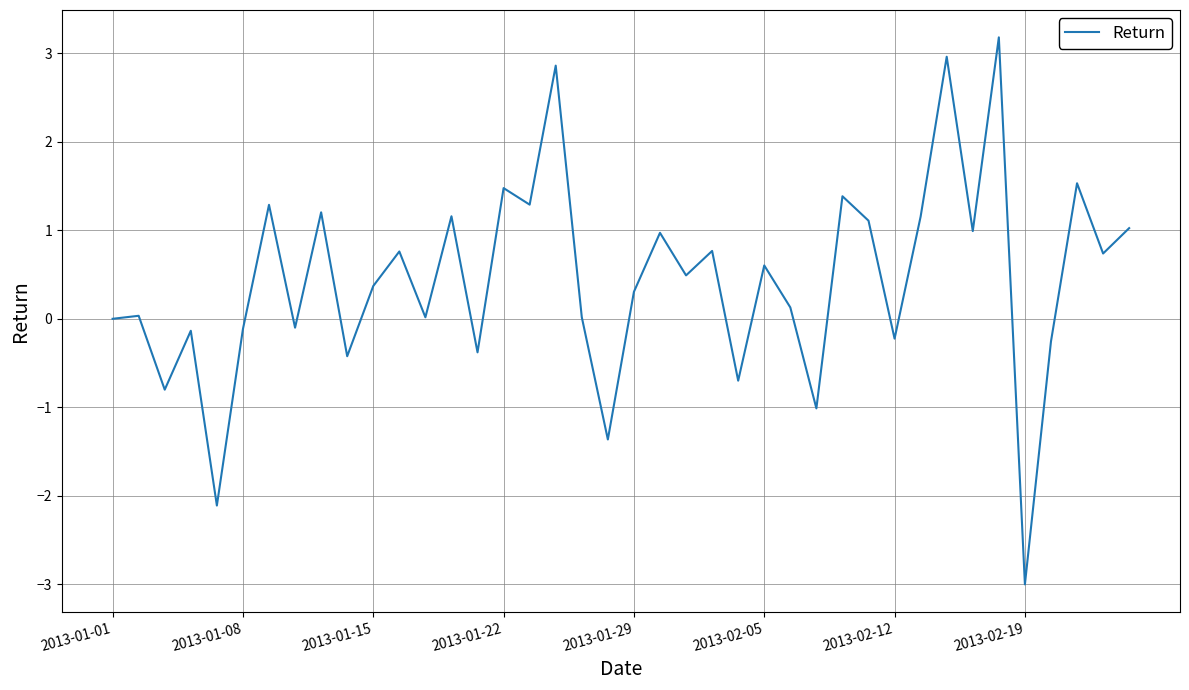

What is the maximum value shown in the chart?

3.2